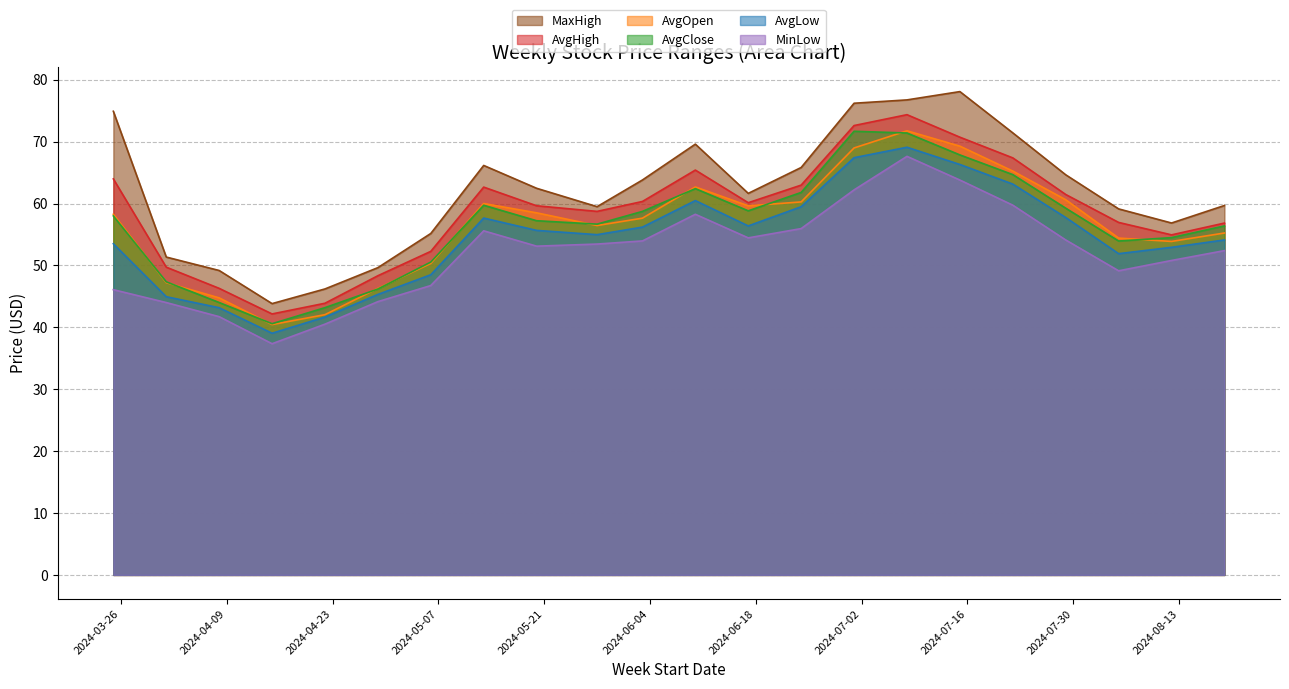

What is the total value across all series at 2024-05-20?

346.6